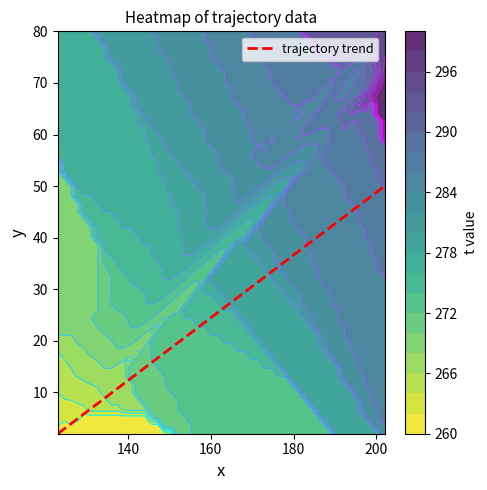

How many data points does each series have?

40